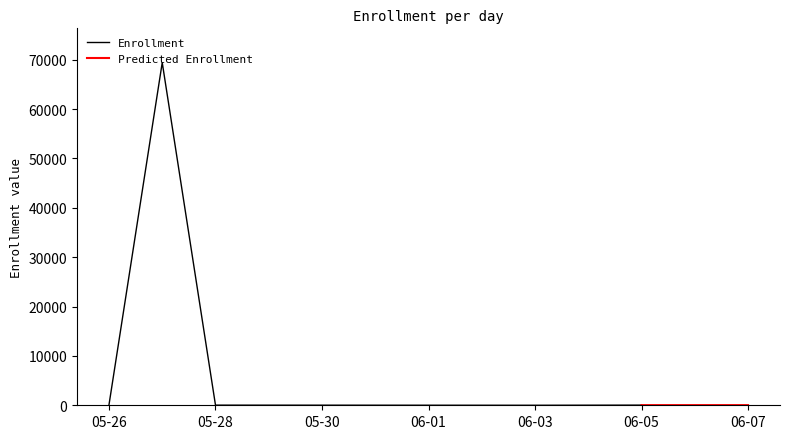

Does the chart have visible grid lines?

No